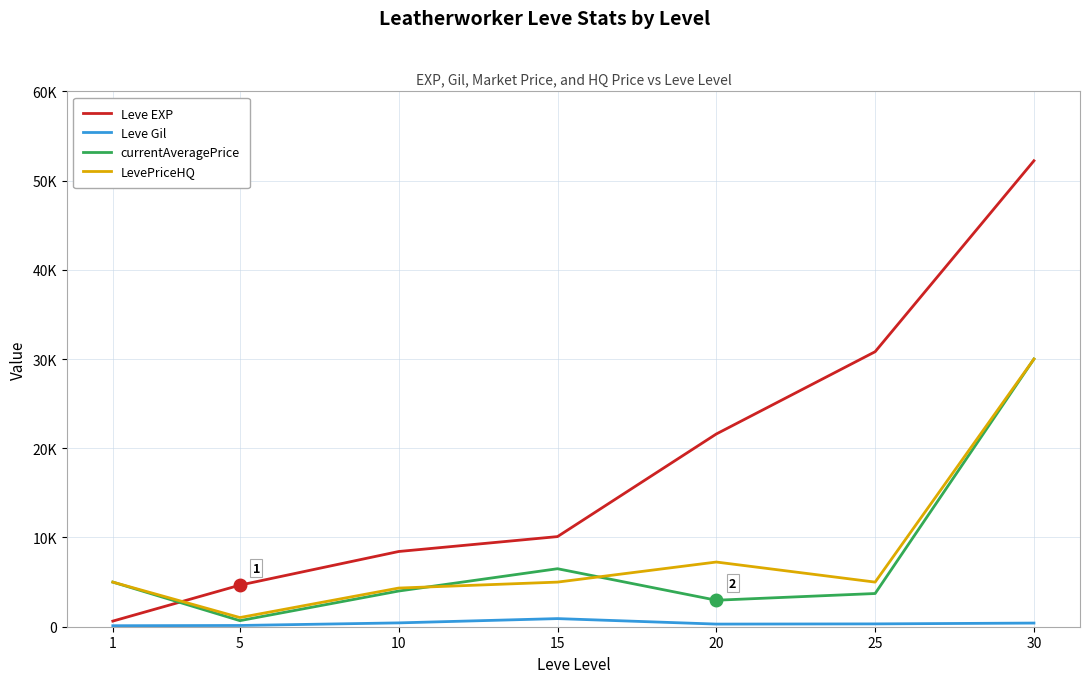

The value of currentAveragePrice at 15 is 9983. True or false?

False